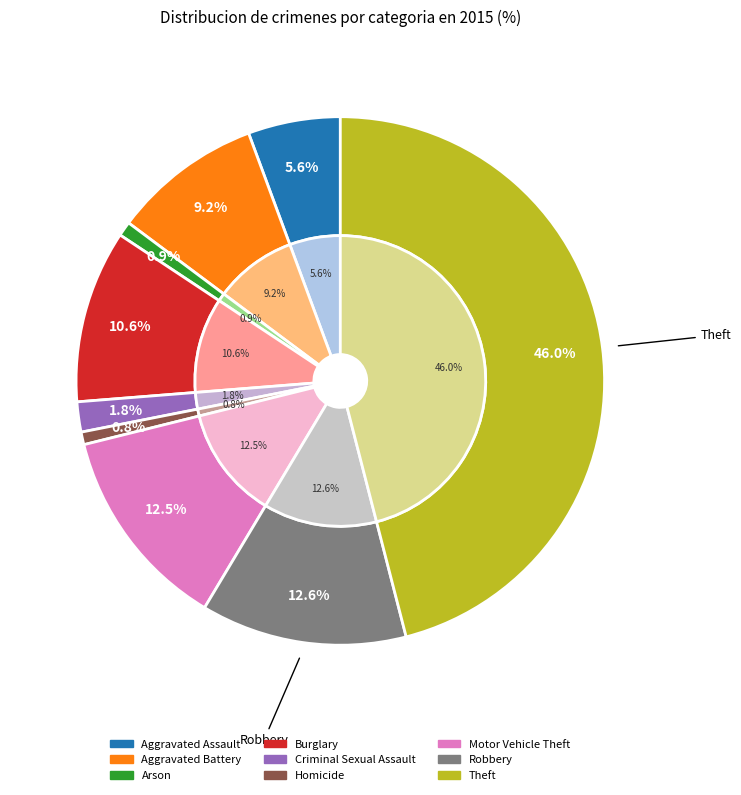

Is it true that Motor Vehicle Theft is 13% of the pie?

True